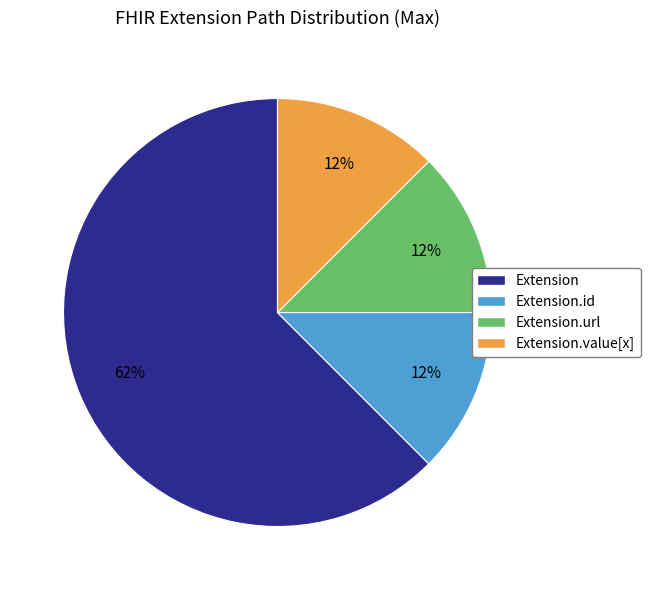

To the nearest percent, what is the average slice percentage?

25%